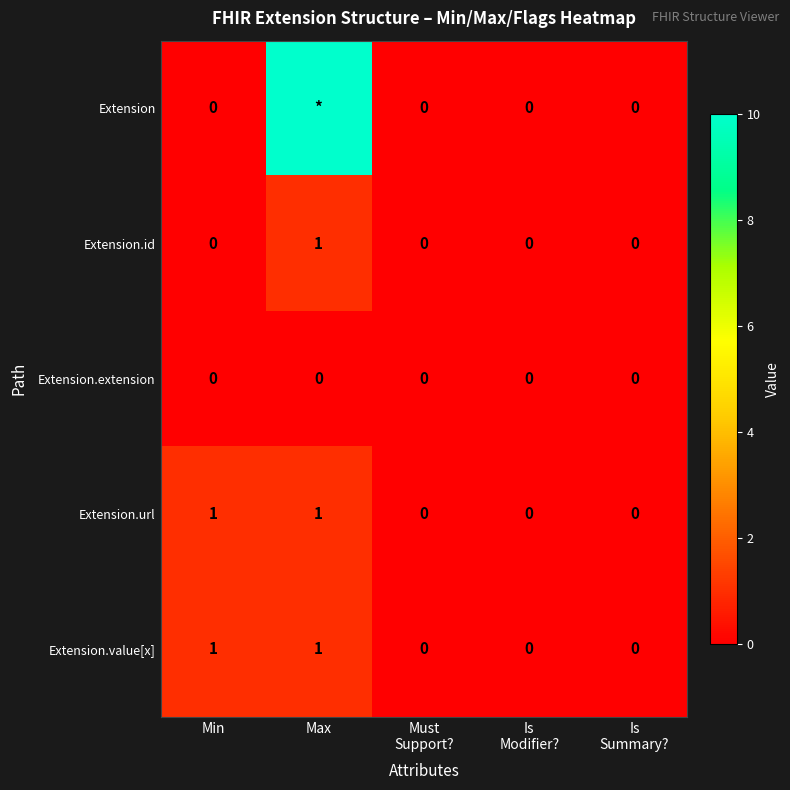

At which label does Extension.id reach its peak?

Max